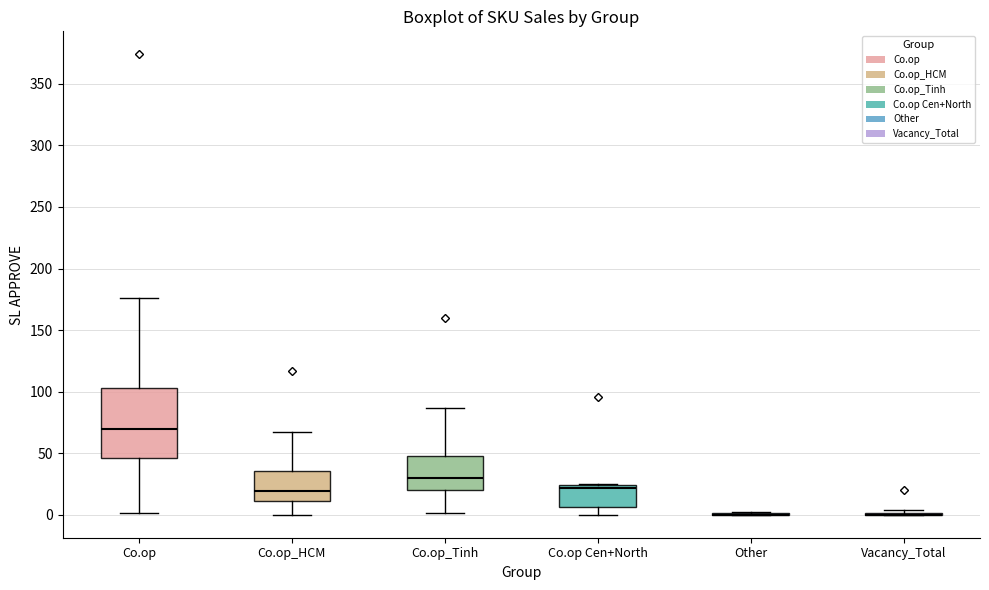

Reading left to right, read every box against the y-axis: the position of its median line, the range the box covers, and the ends of its whiskers. The values are not printed on the chart, so give them approximately, as read against the axis.

Co.op: median 70, box 45 to 105, whiskers 0 to 175
Co.op_HCM: median 20, box 10 to 35, whiskers 0 to 65
Co.op_Tinh: median 30, box 20 to 50, whiskers 0 to 85
Co.op Cen+North: median 20, box 5 to 25, whiskers 0 to 25
Other: box collapsed to a line at 0, whiskers 0 to 0
Vacancy_Total: box collapsed to a line at 0, whiskers 0 to 5